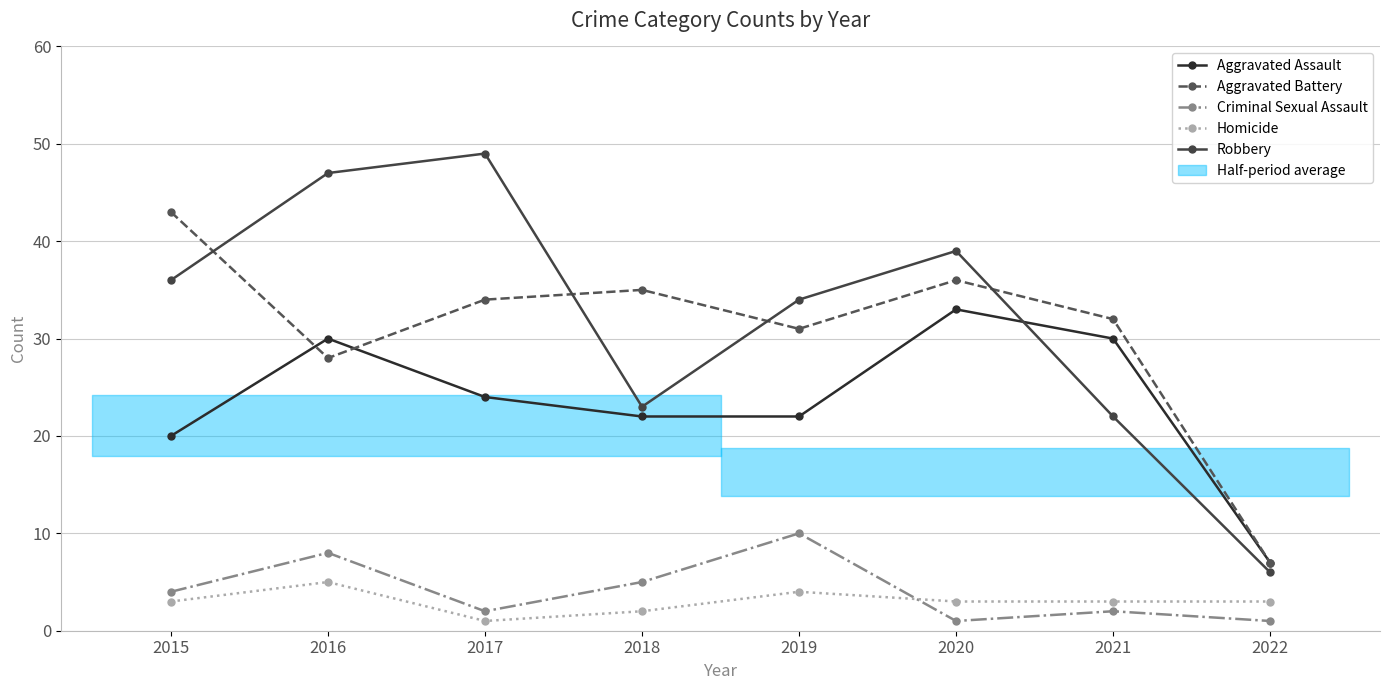

The Robbery series shows 39 at 2020. True or false?

True